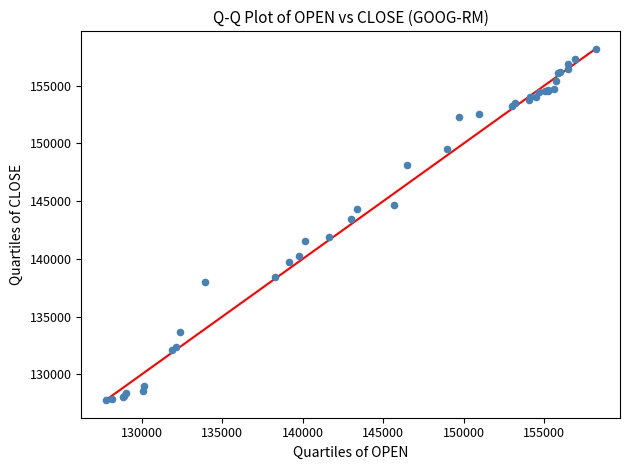

What Y value in the scatter plot is closest to 142973?

143417